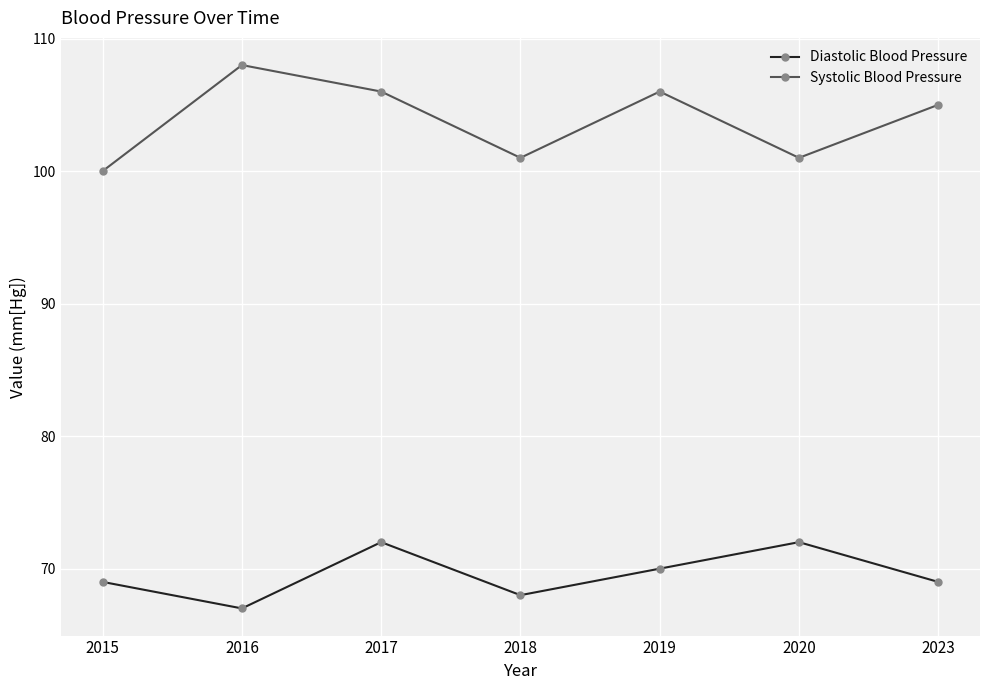

In Systolic Blood Pressure, how many points are higher than both neighbors (excluding endpoints)?

2